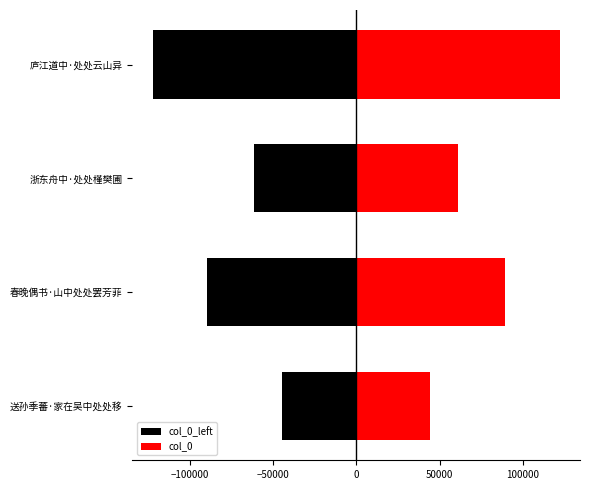

The col_0 series shows 165098.5 at 庐江道中·处处云山异. True or false?

False